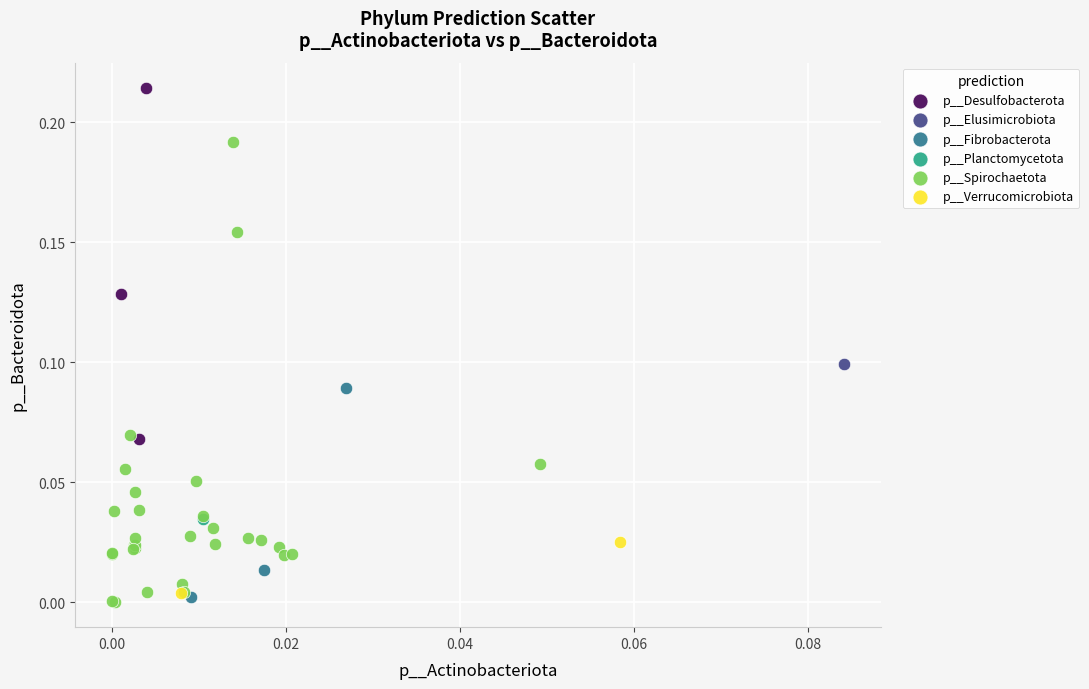

What are all the series names shown in the legend?

p__Desulfobacterota, p__Elusimicrobiota, p__Fibrobacterota, p__Planctomycetota, p__Spirochaetota, p__Verrucomicrobiota